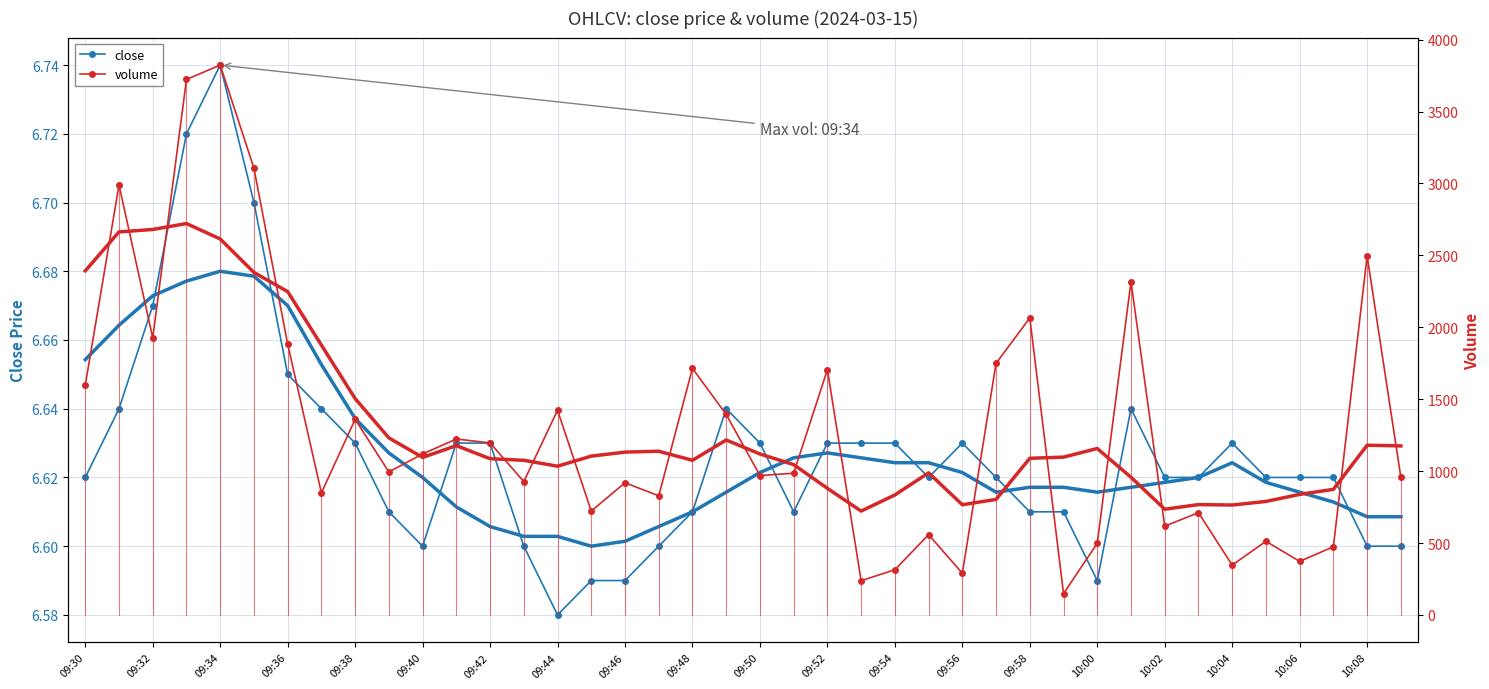

What is the maximum value for close?

6.7